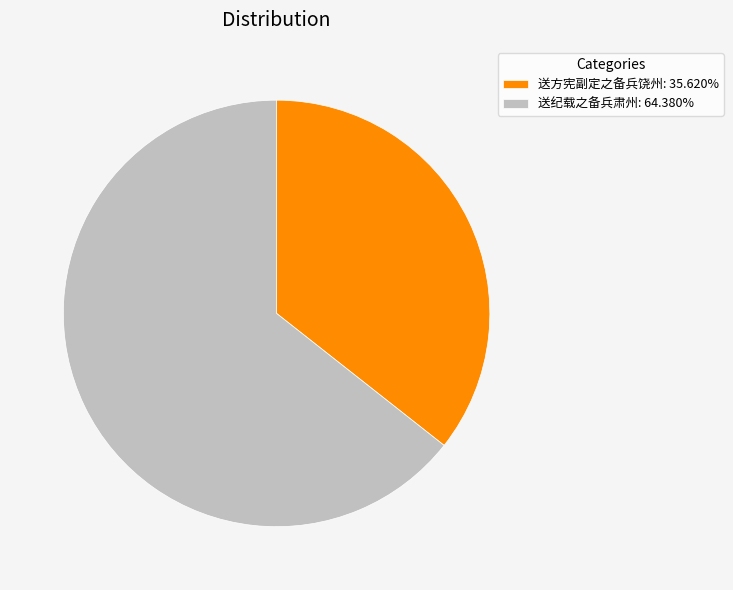

Is the sum of 送方宪副定之备兵饶州: 35.620% and 送纪载之备兵肃州: 64.380% greater than half?

Yes